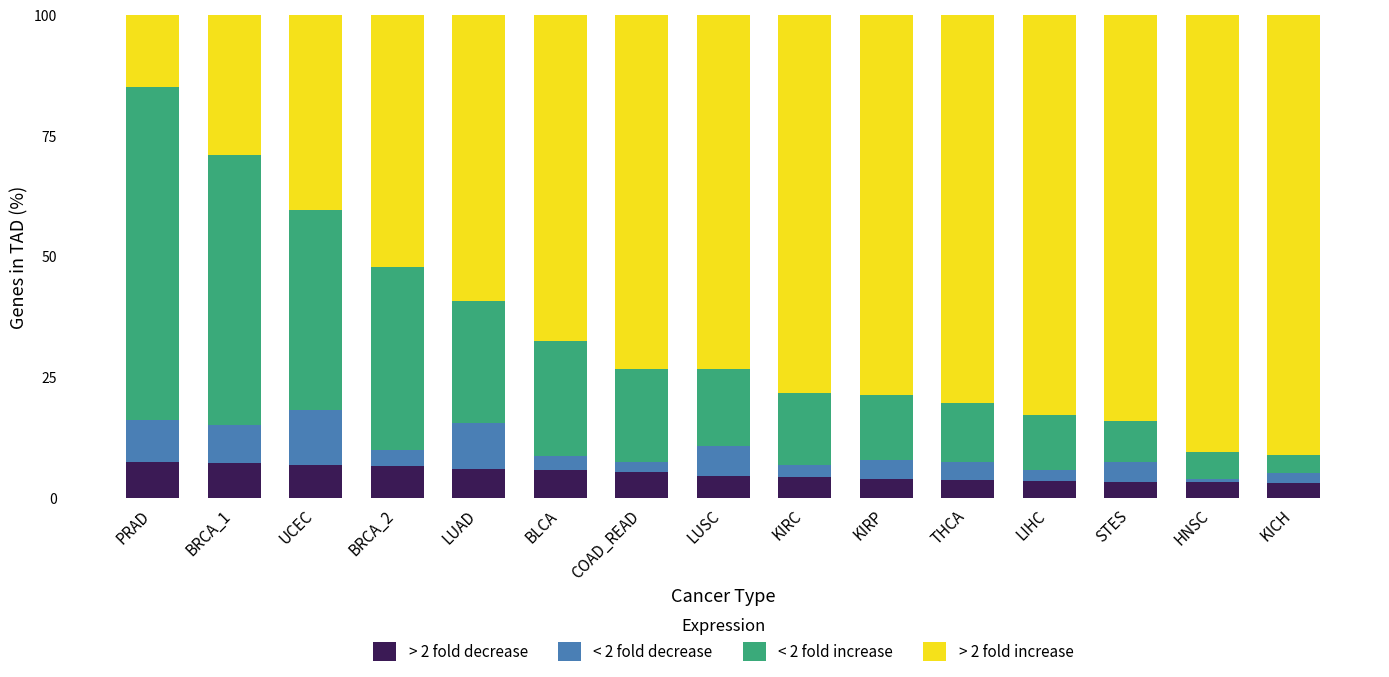

What is the difference between the maximum and minimum values in the > 2 fold decrease series?

4.4